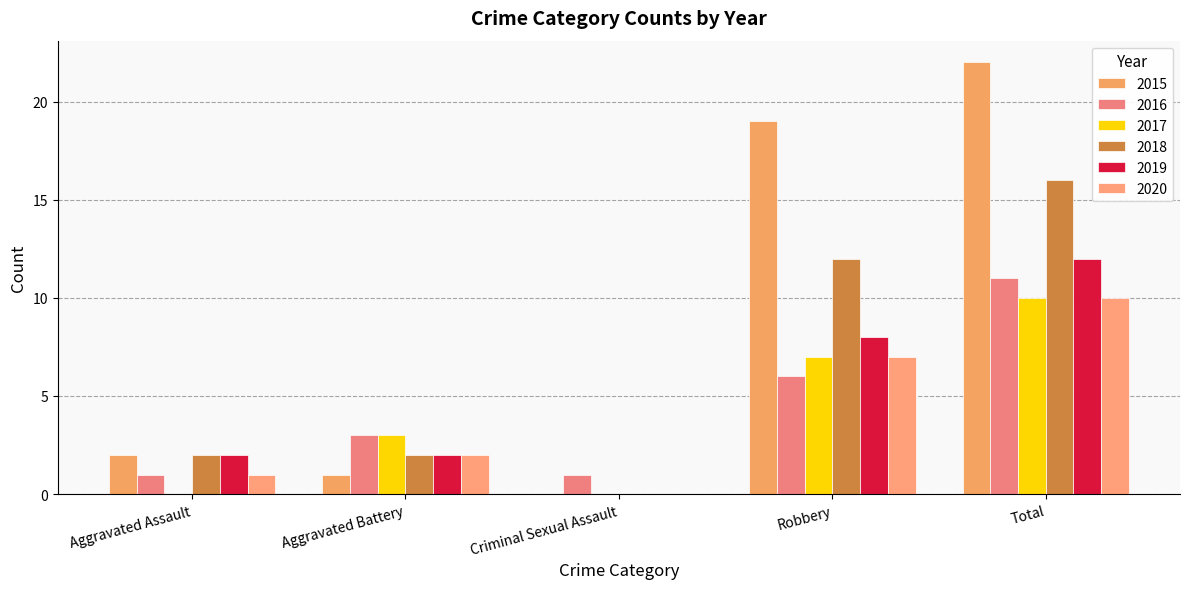

At which label is 2016 closest to 6?

Robbery